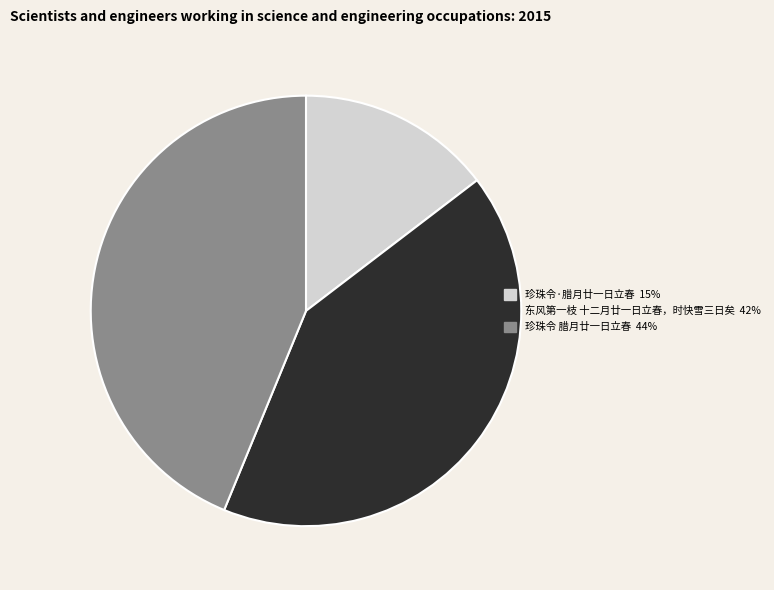

What is the ratio of the value at 珍珠令 腊月廿一日立春 to the value at 珍珠令·腊月廿一日立春?

3.0